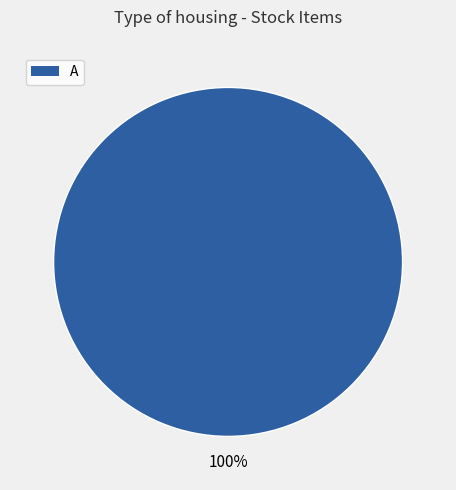

Is there any slice that represents more than half of the pie?

Yes